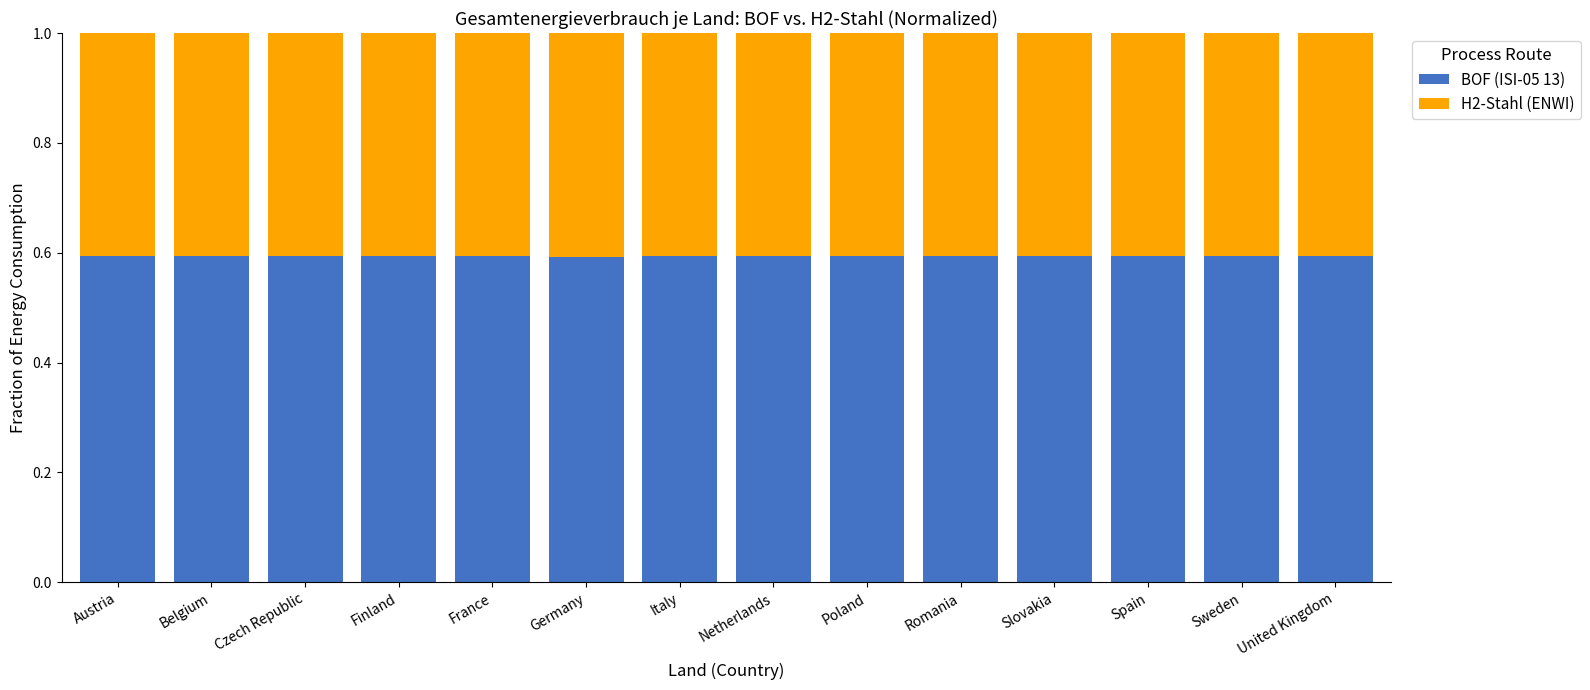

What is the sum of all BOF (ISI-05 13) values?

8.3